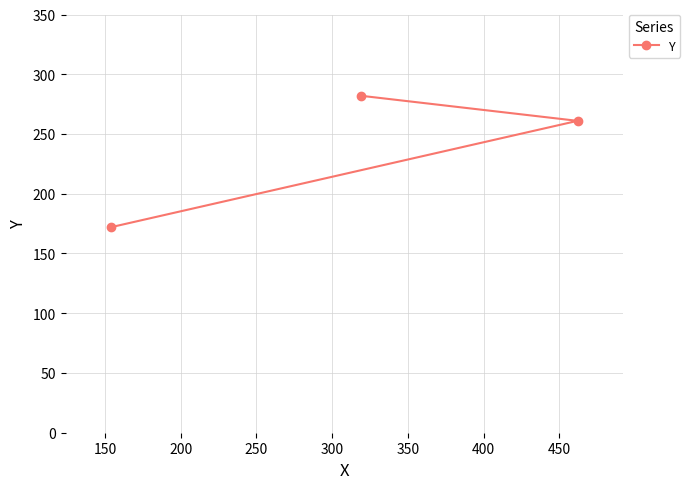

How many categories are shown in the chart?

3